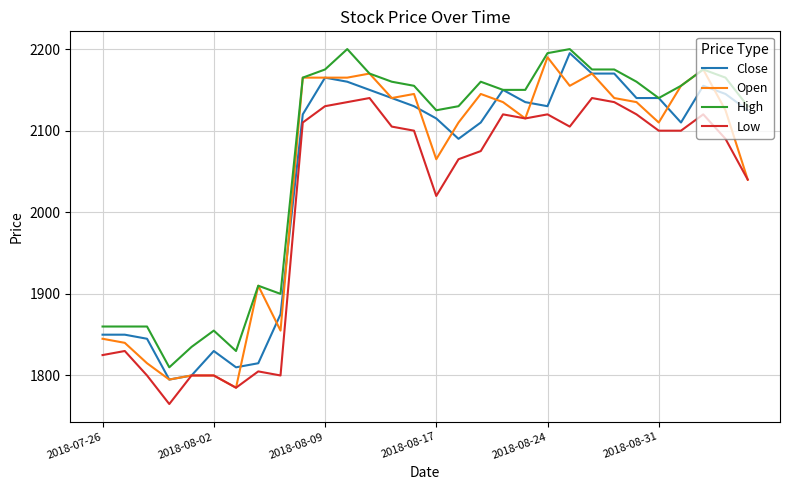

Does the chart display data point markers on the line(s)?

No